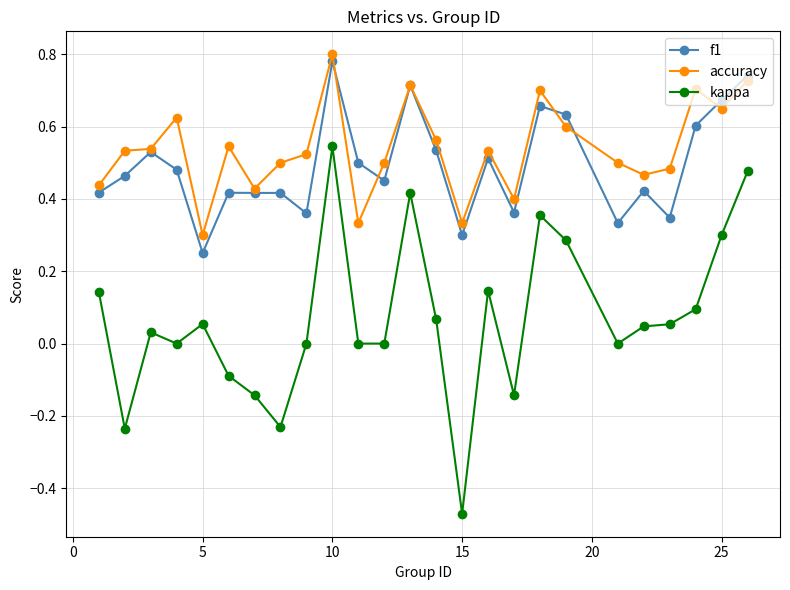

True or false: kappa has more than 2 points higher than both neighbors.

True